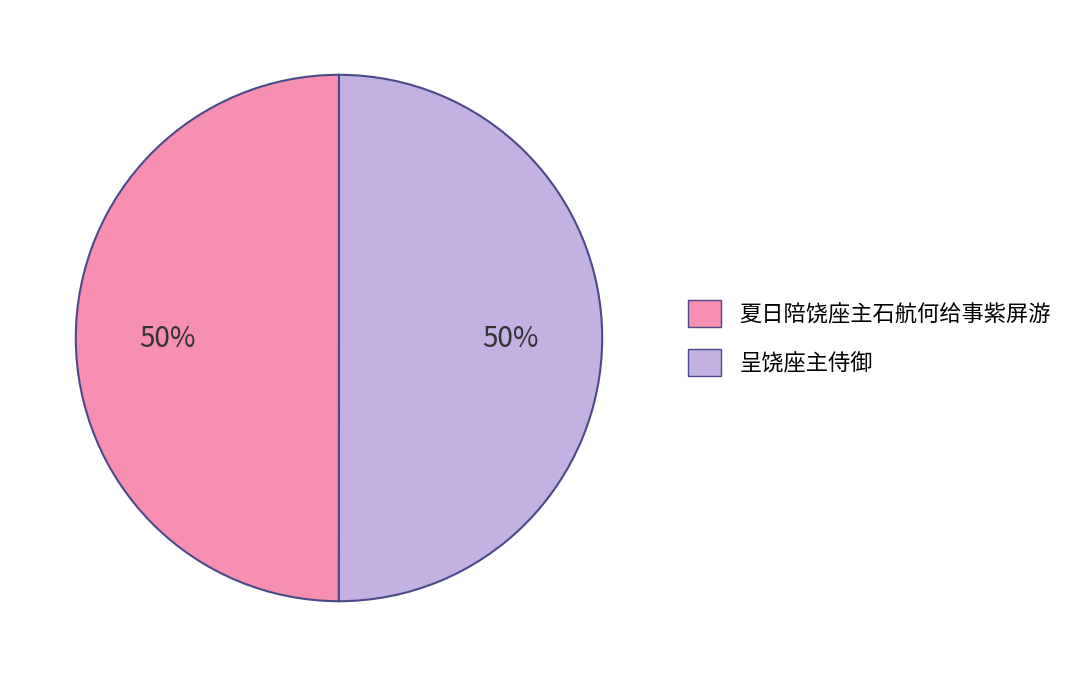

To the nearest percent, what portion does 夏日陪饶座主石航何给事紫屏游 represent?

50%